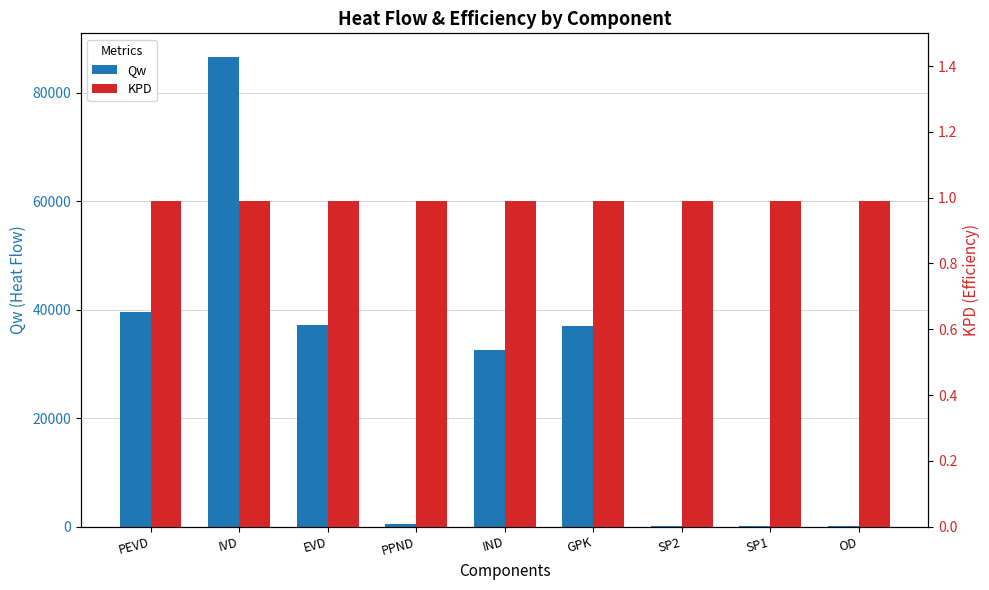

How many data points in Qw are less than 32616?

4